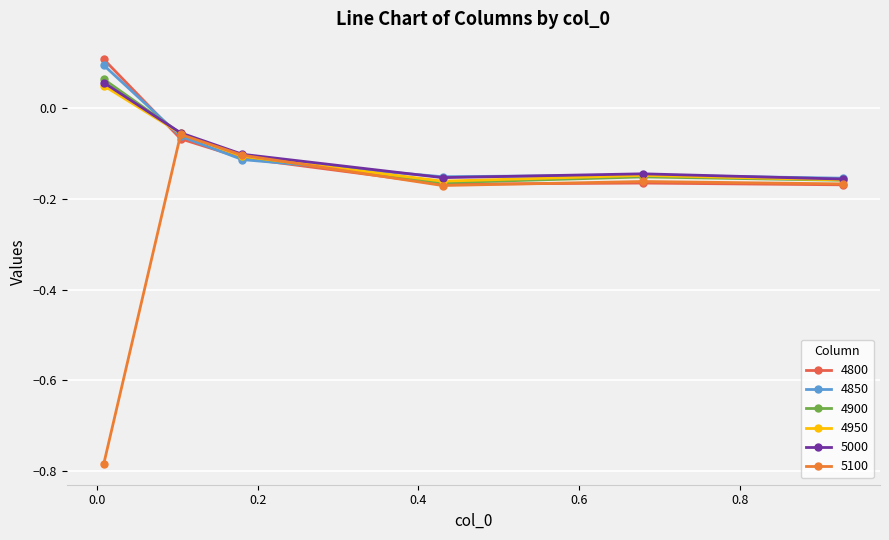

How many data points in 4950 are less than 0?

5